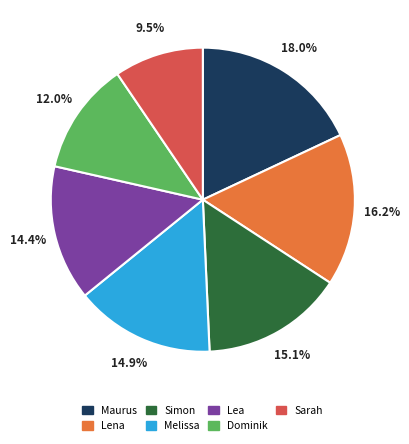

Does any single category account for the majority?

No